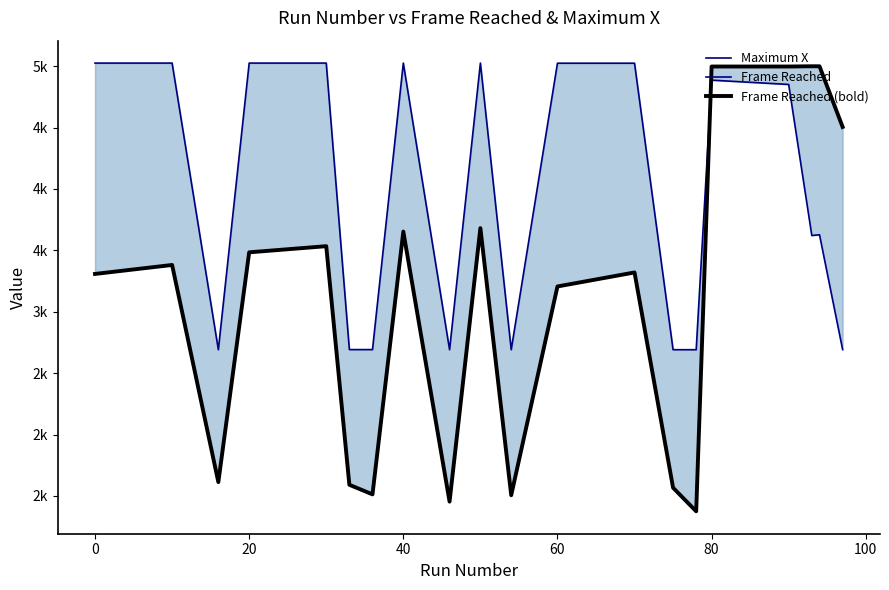

The value of Frame Reached at 19 is 981. True or false?

False